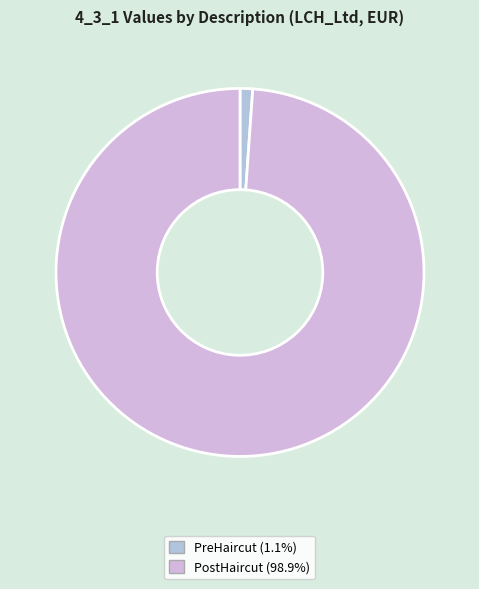

How many segments does this pie chart have?

2